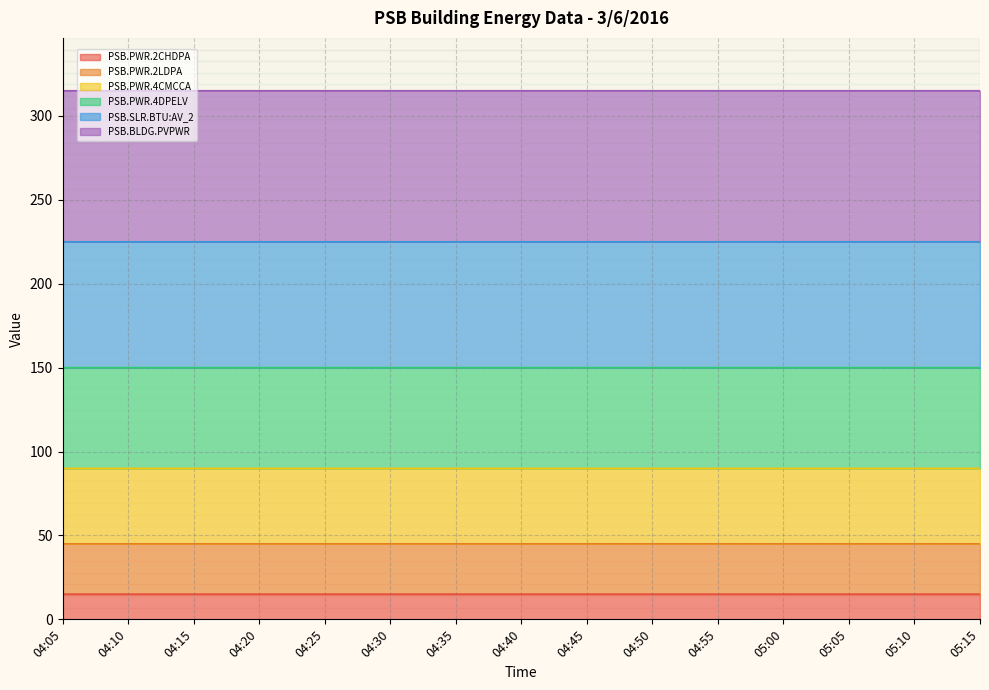

How many values in the PSB.PWR.2CHDPA series are below 15?

1